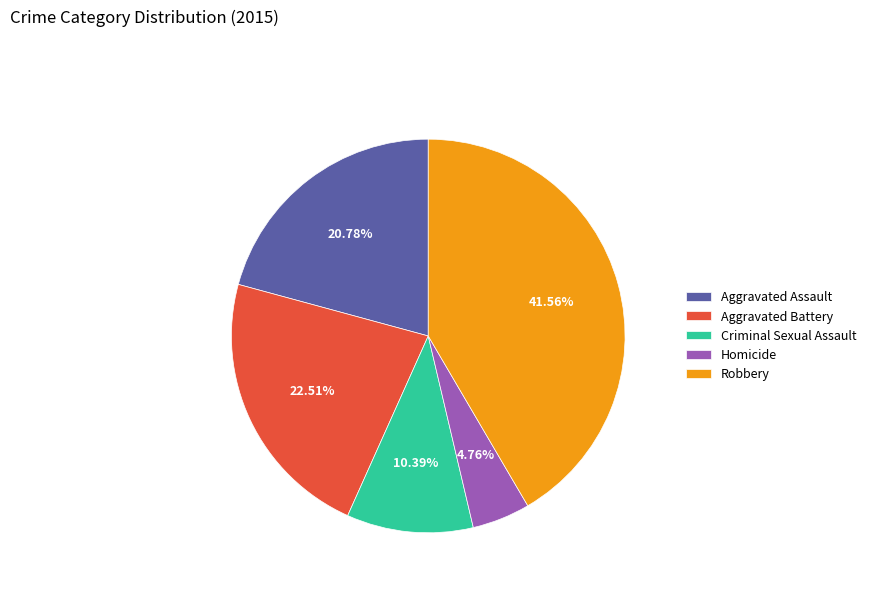

How many segments does this pie chart have?

5